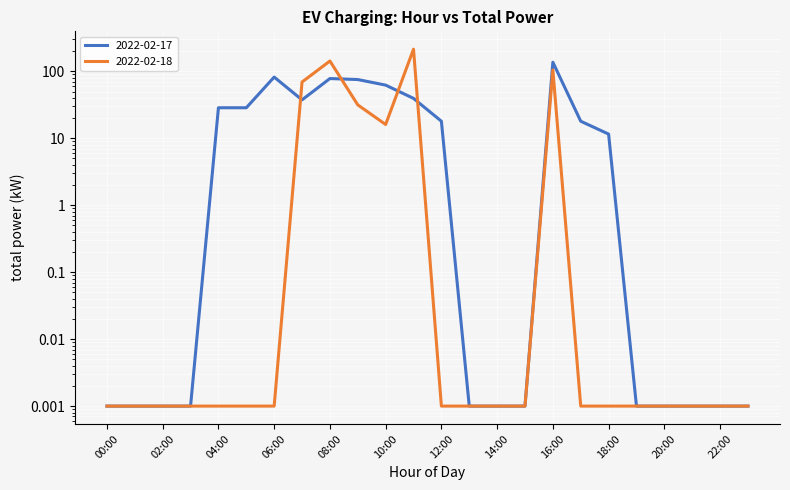

List the series in order of their peak value, highest first.

2022-02-18, 2022-02-17